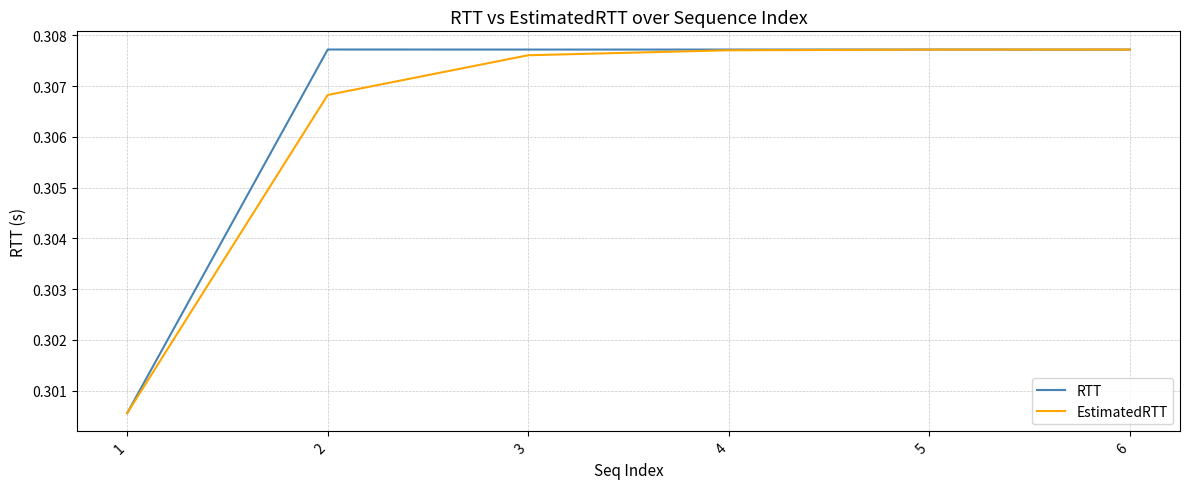

What is the sum of all RTT values?

1.8